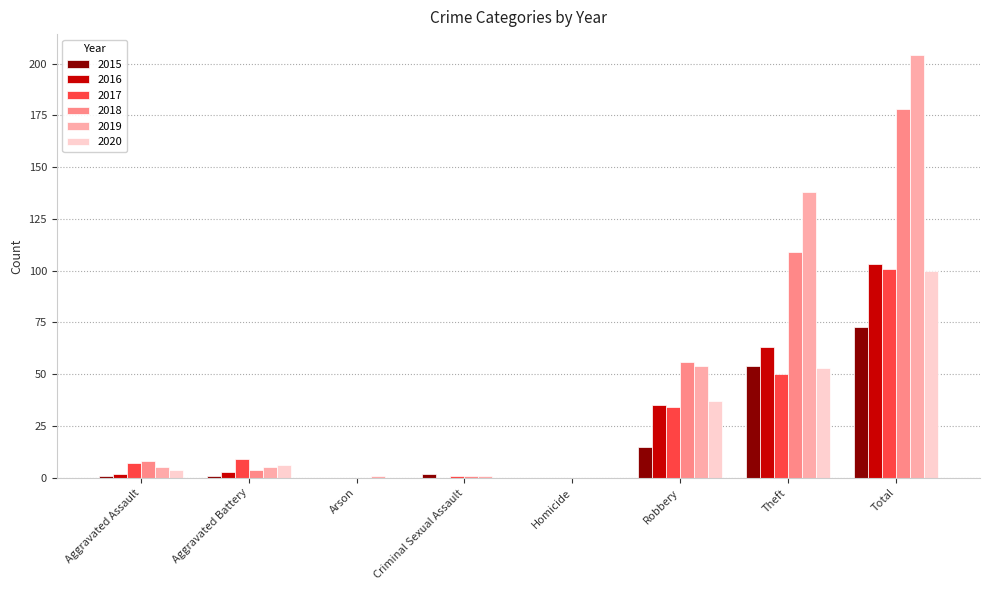

The 2020 series shows 37 at Robbery. True or false?

True